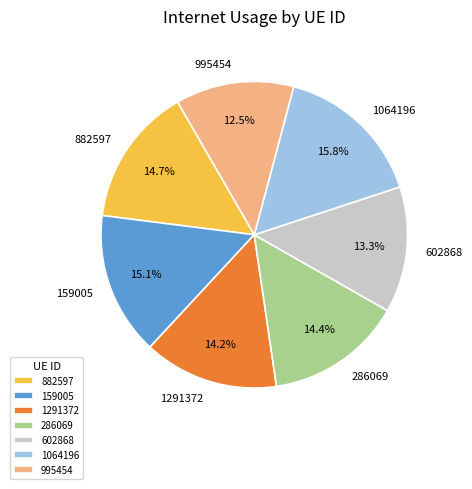

Count the number of slices in the pie.

7